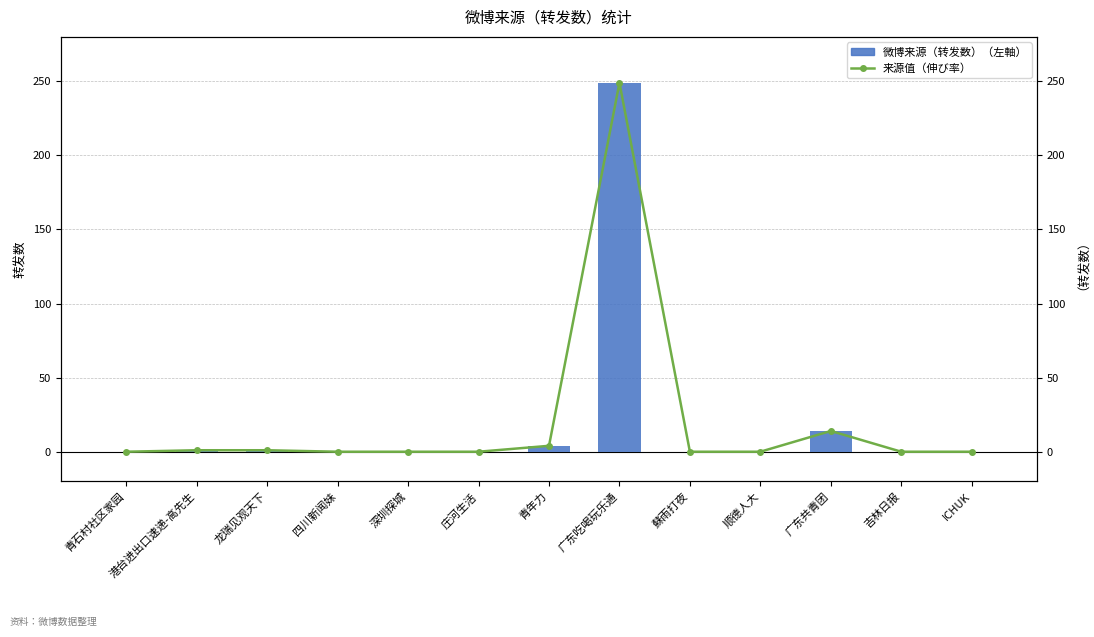

Reading left to right, what are all the values shown in this chart?

微博来源（转发数）: 0	1	1	0	0	0	4	249	0	0	14	0	0
来源值（伸び率）: 0	1	1	0	0	0	4	249	0	0	14	0	0